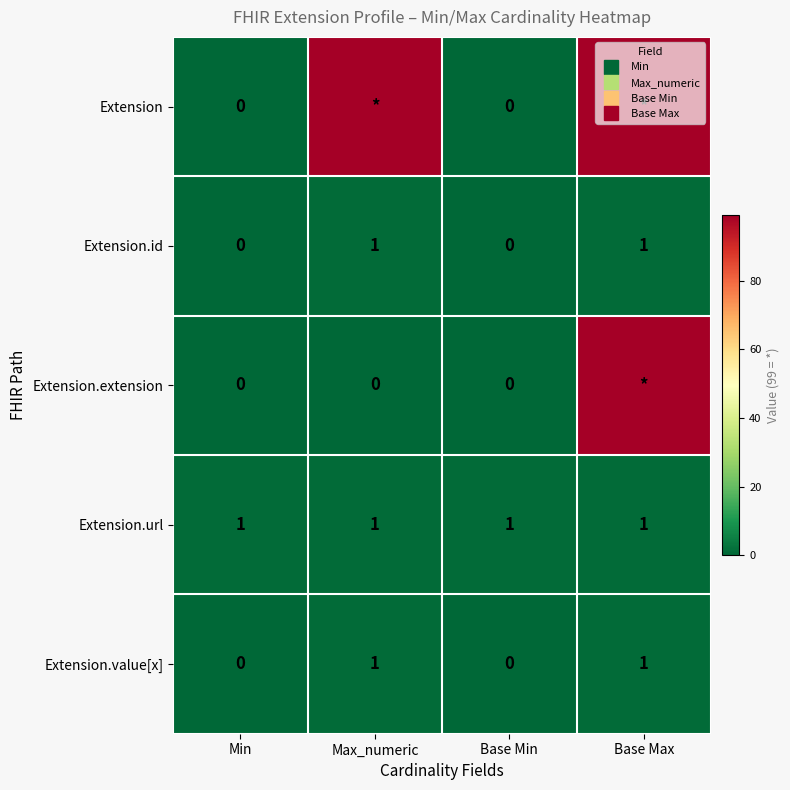

At which label does Extension.value[x] reach its peak?

Max_numeric